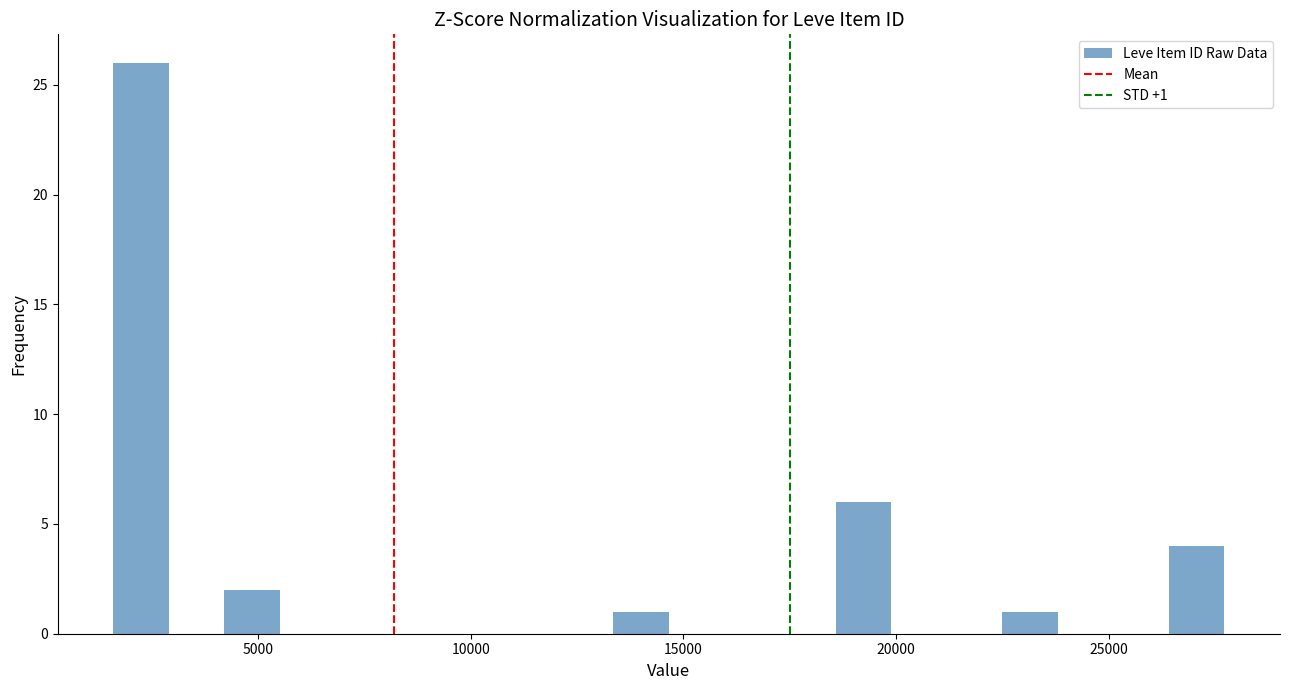

Read against the x-axis, roughly where is the centre of the tallest bar?

2500